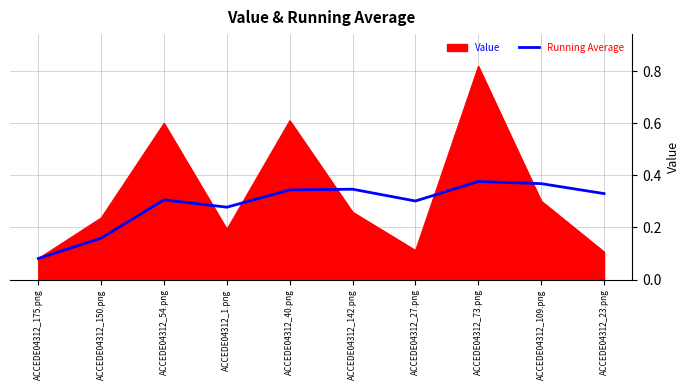

At which label is Running Average closest to 0?

ACCEDE04312_175.png